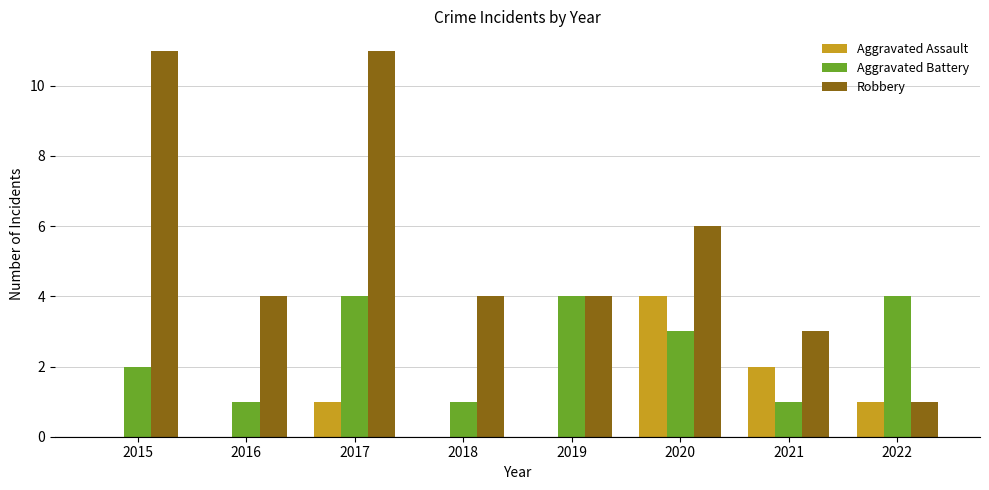

Reading left to right, extract all data points from this chart.

Aggravated Assault: 2015=0	2016=0	2017=1	2018=0	2019=0	2020=4	2021=2	2022=1
Aggravated Battery: 2015=2	2016=1	2017=4	2018=1	2019=4	2020=3	2021=1	2022=4
Robbery: 2015=11	2016=4	2017=11	2018=4	2019=4	2020=6	2021=3	2022=1